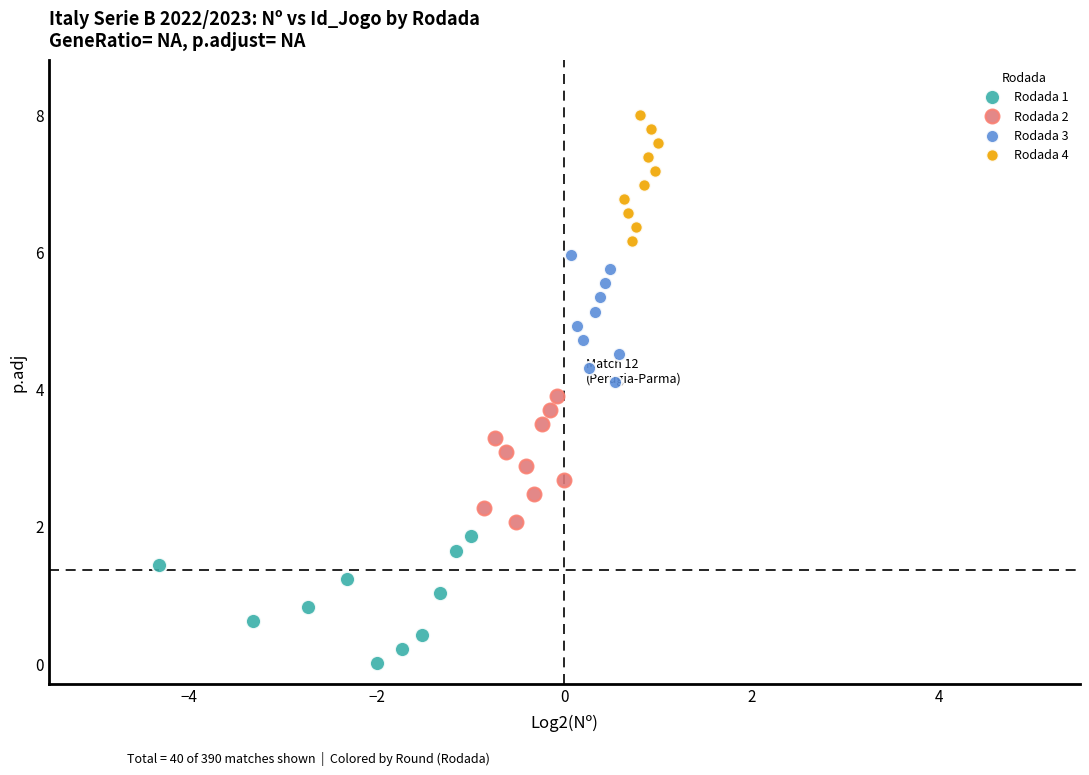

Which series reaches the maximum Y coordinate?

Rodada 4